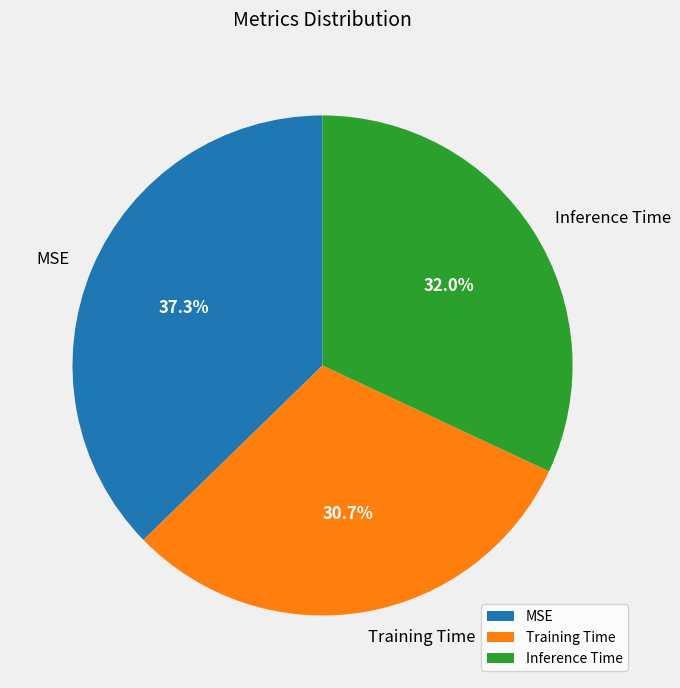

What percentage is NOT represented by Training Time?

69.3%